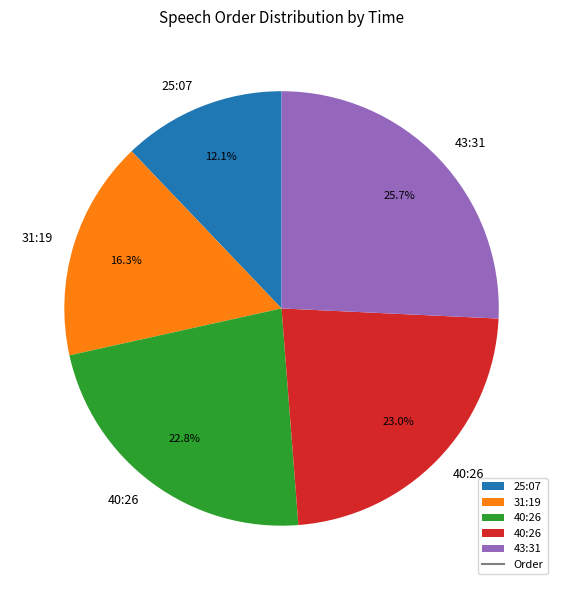

Is there any slice that represents more than half of the pie?

No